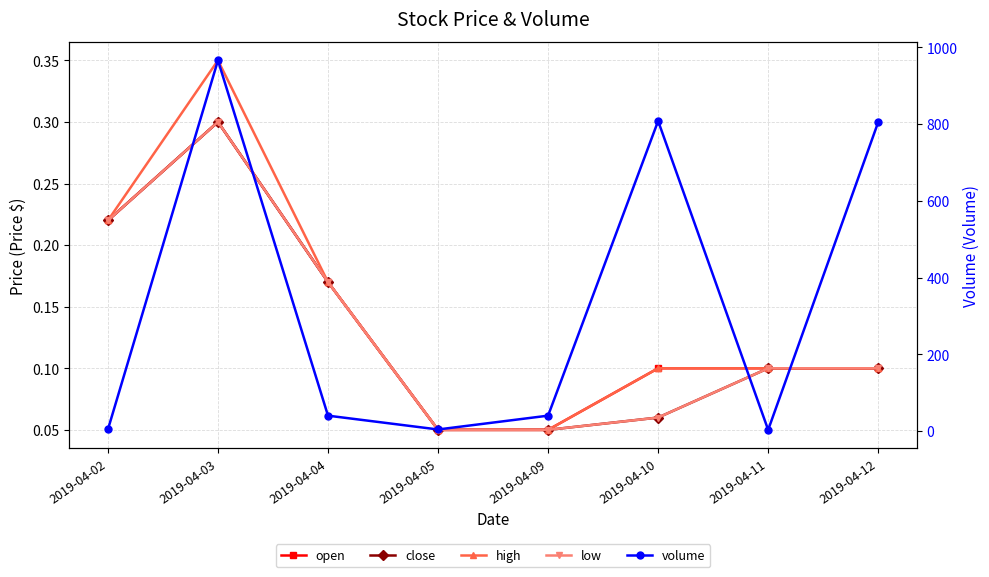

True or false: volume and close intersect in this chart.

False